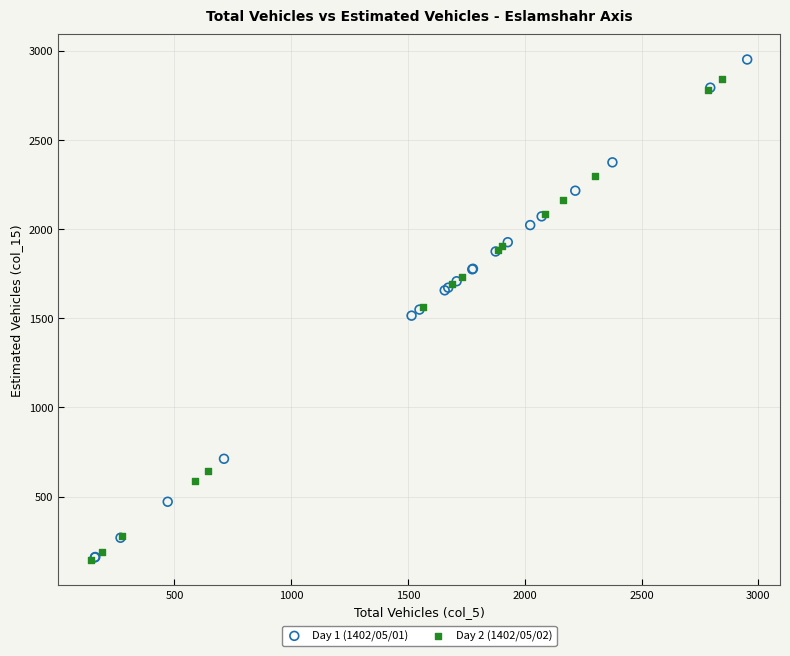

Which series has the largest Y range (max minus min)?

Day 1 (1402/05/01)